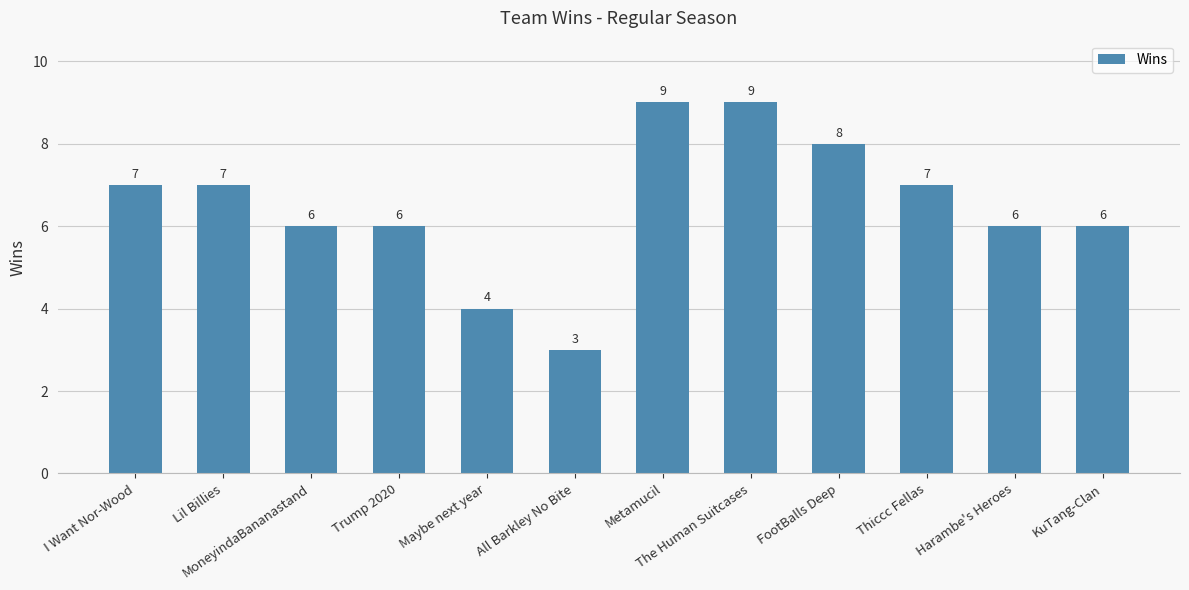

What is the maximum value shown in the chart?

9